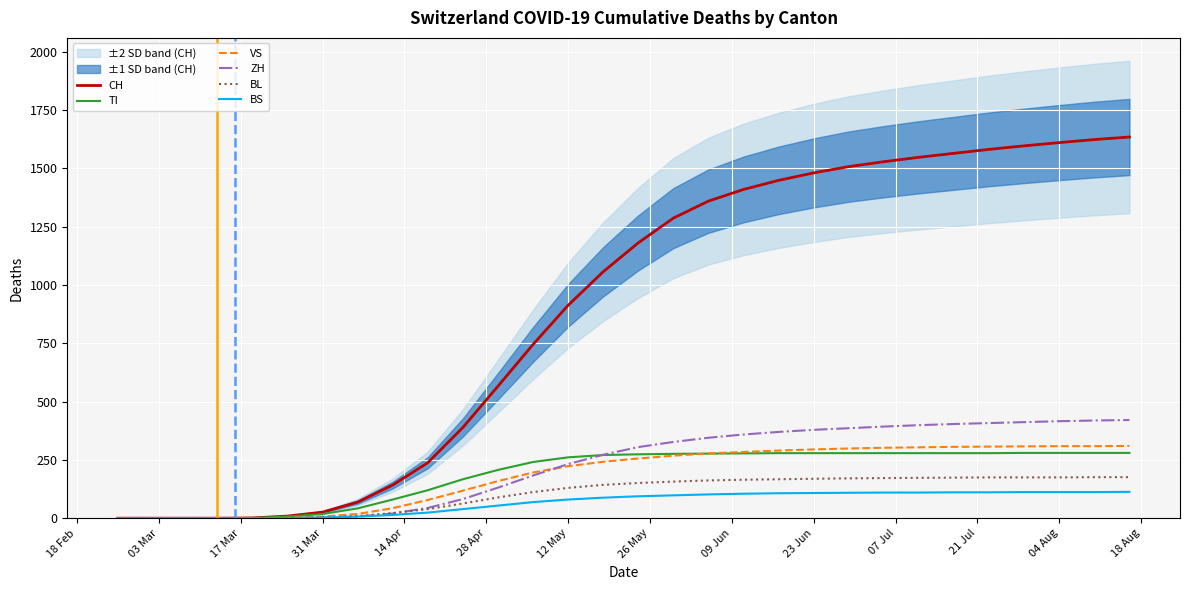

What is the maximum value for BL?

176